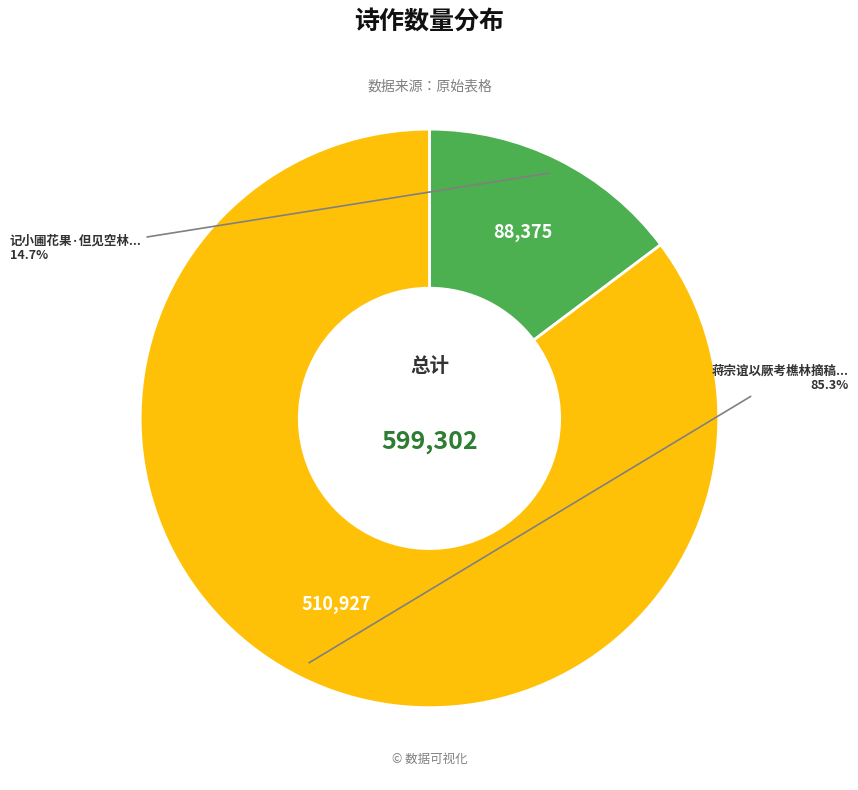

To the nearest percent, what is the average slice percentage?

50%